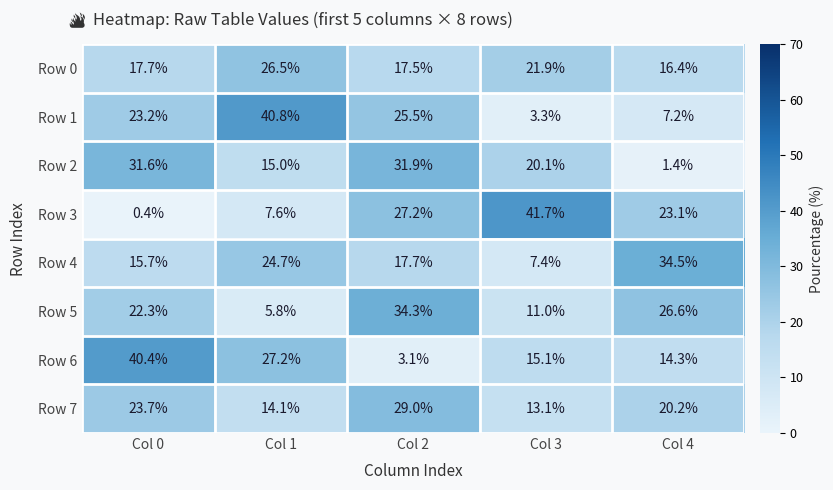

The Row 7 series shows 4.8 at Col 4. True or false?

False